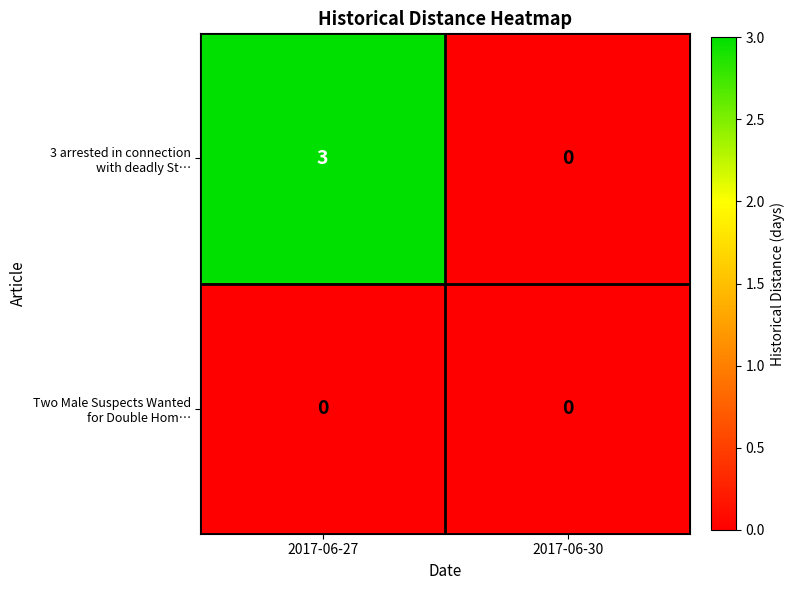

What is the difference between the highest and lowest values at 2017-06-27?

3